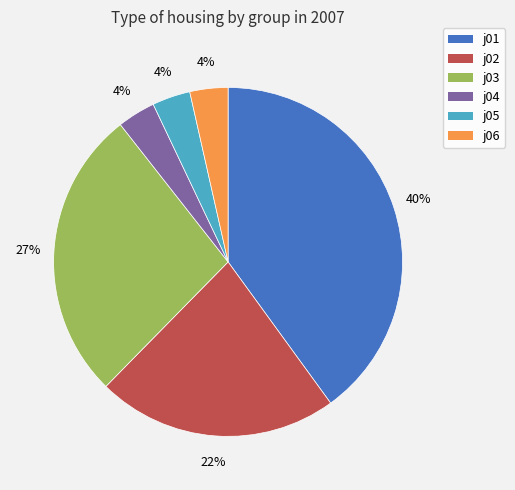

To the nearest percent, what portion does j03 represent?

27%